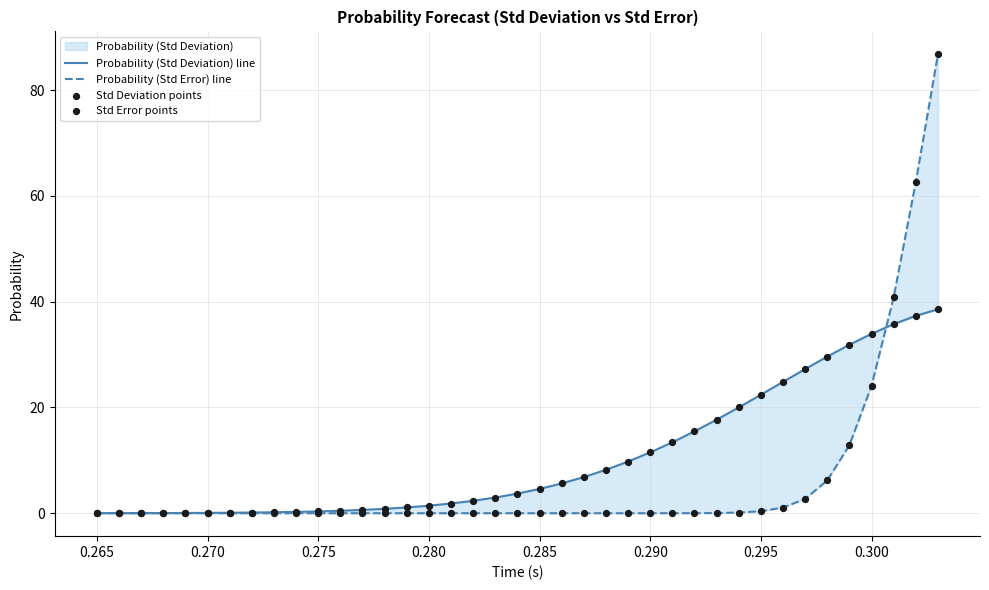

Which series contains the lowest Y value?

Probability (Std Error) line